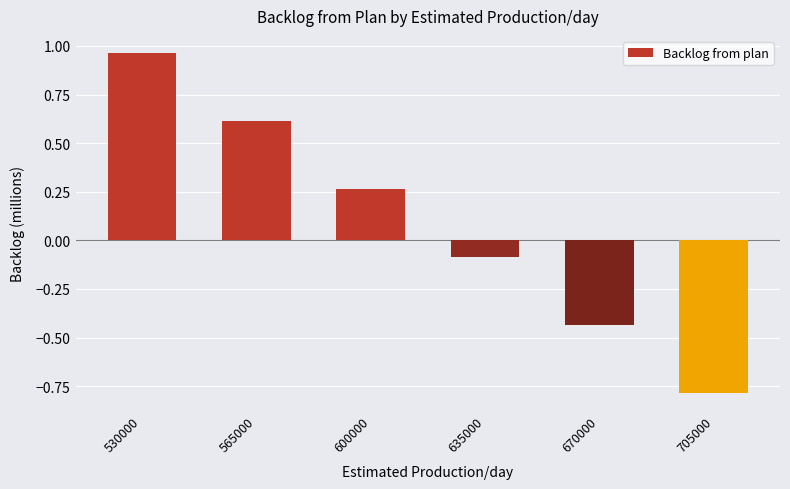

At which label is the value closest to 0?

635000